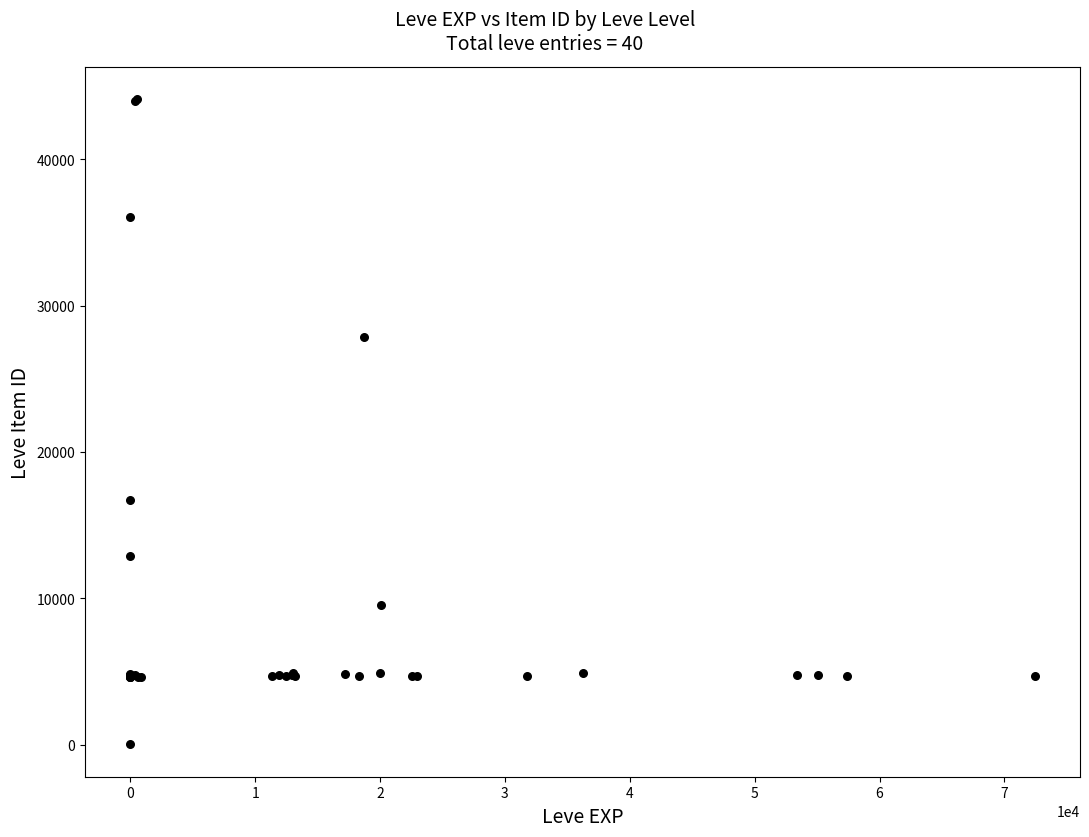

What Y value in the scatter plot is closest to 22050?

16734